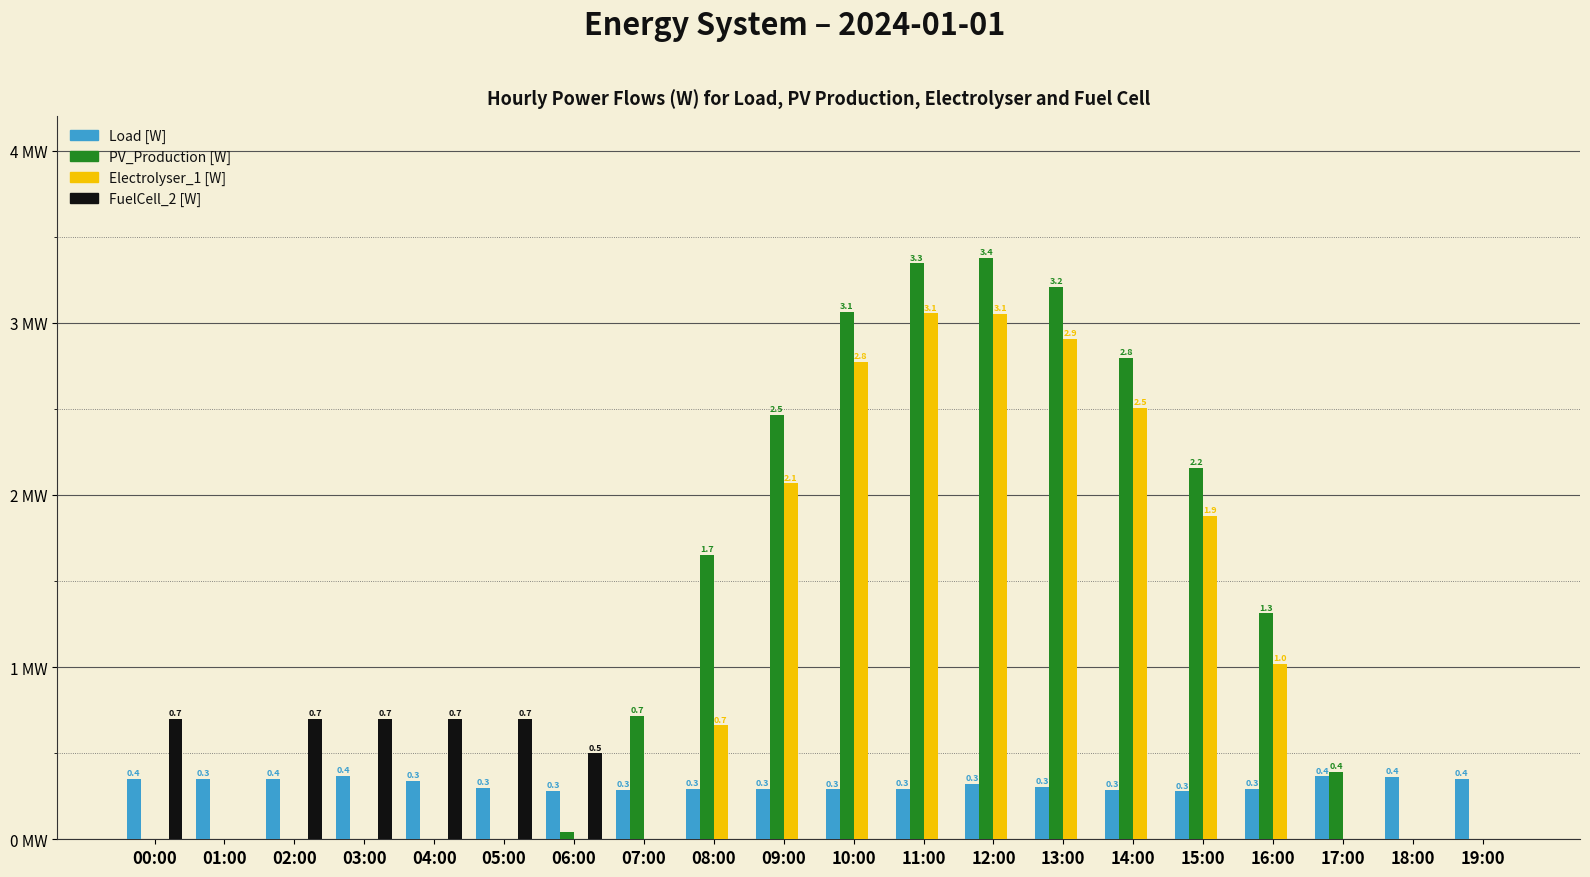

At which label is PV_Production [W] closest to 1?

07:00